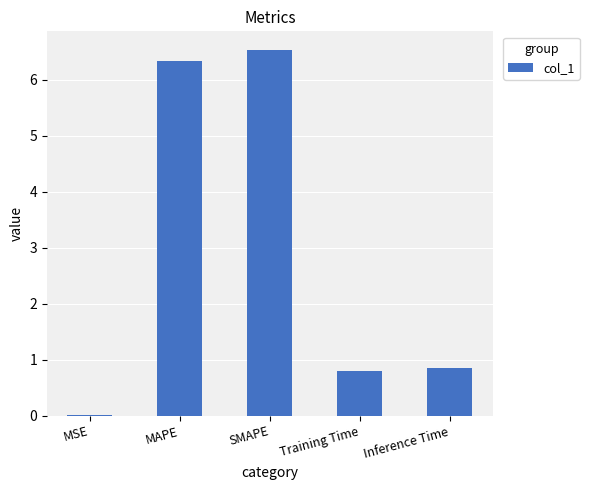

Which has a higher value, MAPE or Training Time?

MAPE